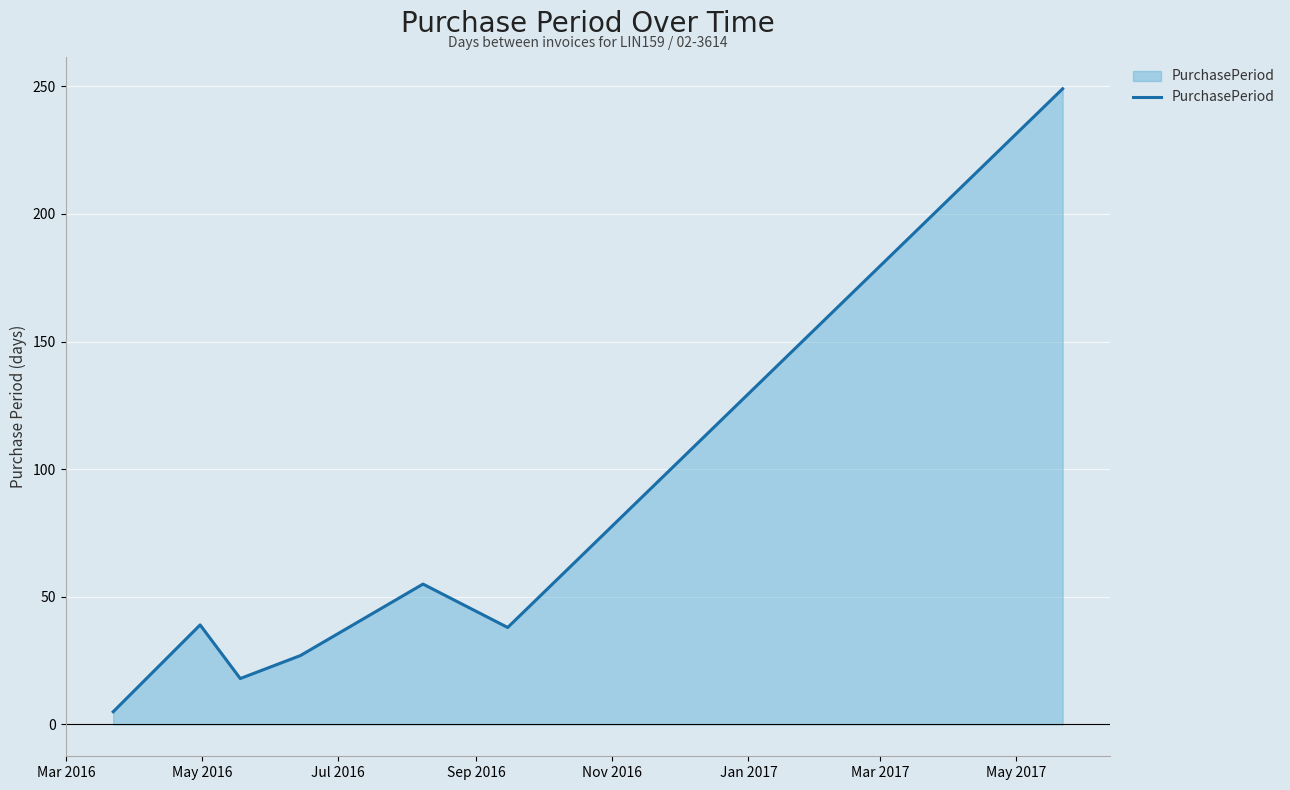

How many interior local valleys (lower than both neighbors) does the data have?

2